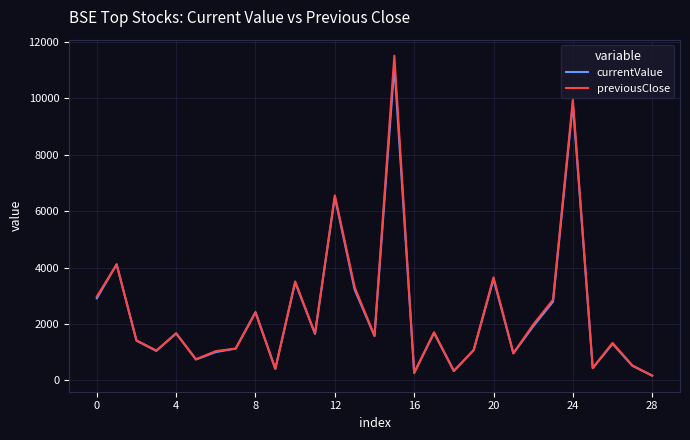

Which series has the widest spread of values?

previousClose